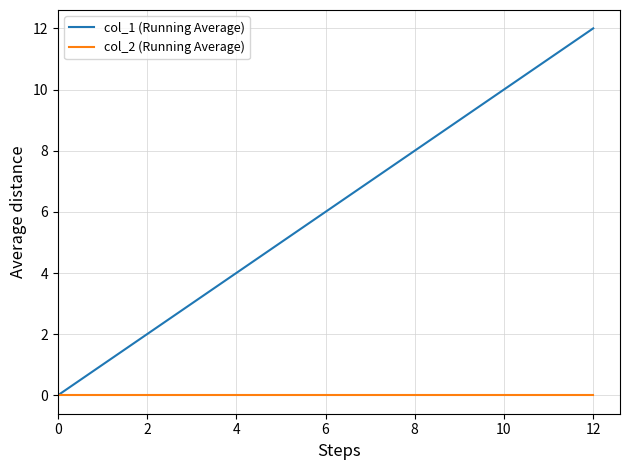

What is the sum of all col_1 (Running Average) values?

78